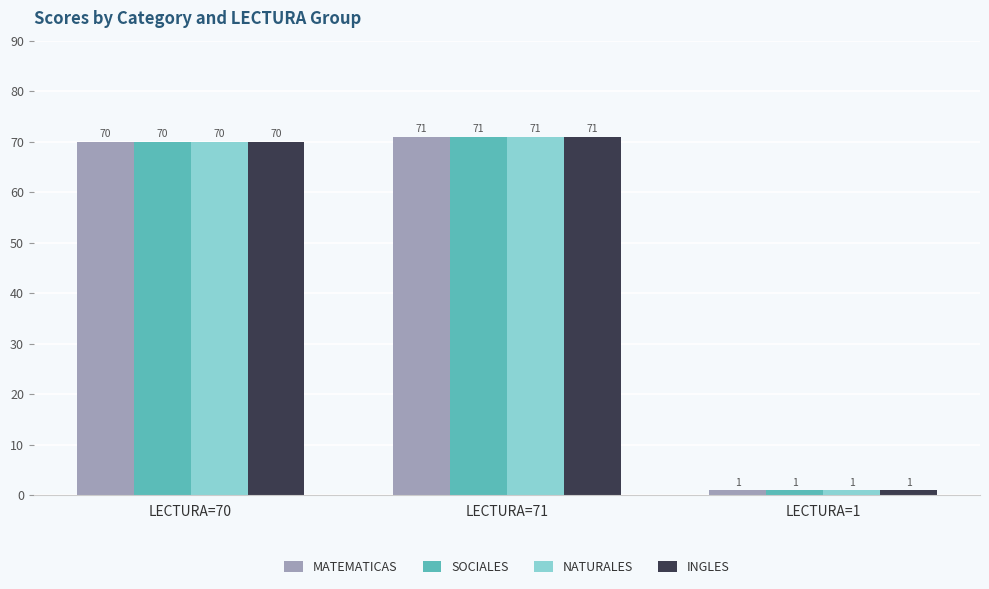

Is the value of NATURALES at LECTURA=71 greater than the value of INGLES at LECTURA=1?

Yes